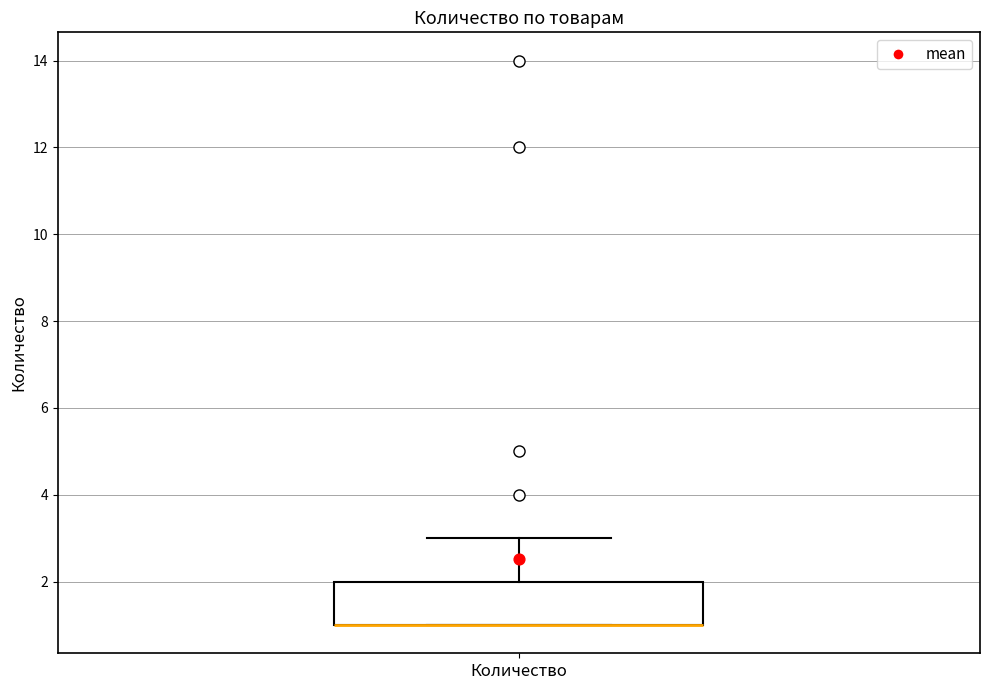

Read this box plot against the y-axis: the position of the median line, the range covered by the box, and the ends of both whiskers. The values are not printed on the chart, so give them approximately, as read against the axis.

median 1 (drawn on the box's lower edge), box 1 to 2, whiskers 1 to 3